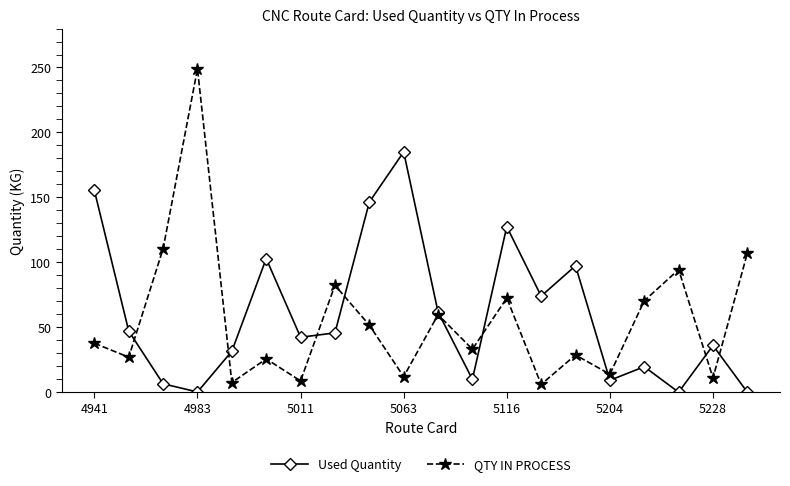

How many interior local valleys does the QTY IN PROCESS series have?

8